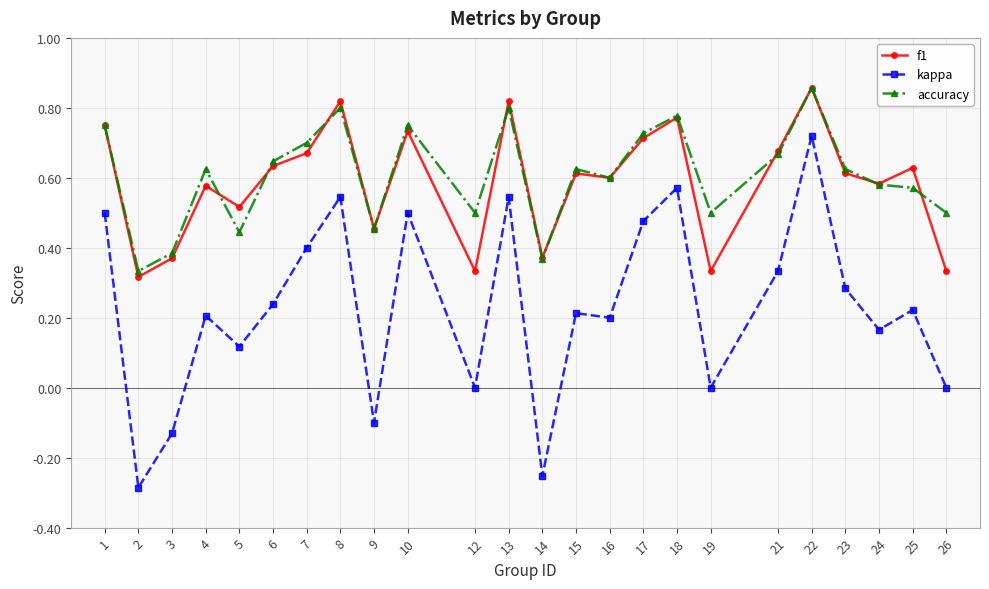

At which category does f1 reach its first local valley?

2